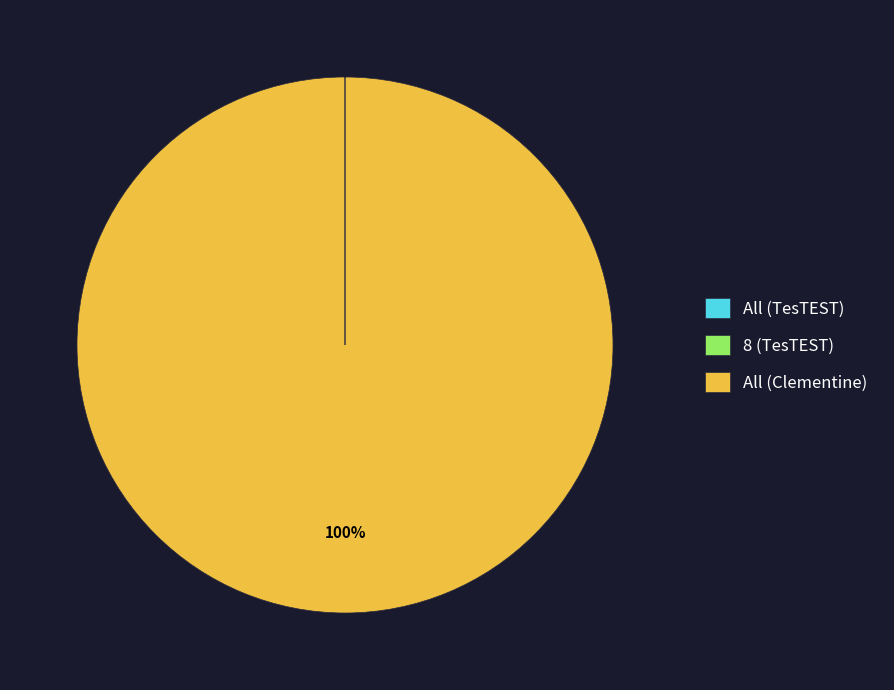

The All (Clementine) slice represents 85% of the pie. True or false?

False